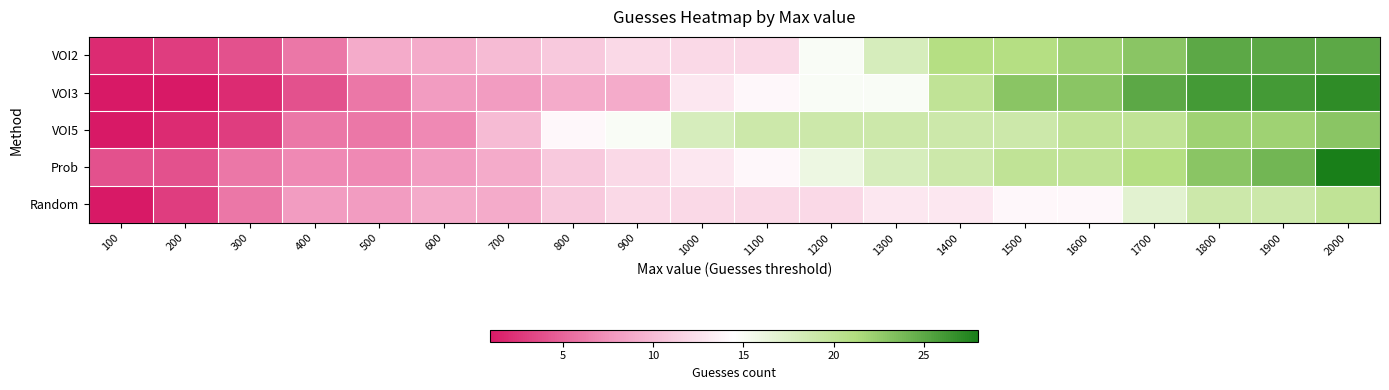

Reading left to right, what are all the values shown in this chart?

VOI2: 100=2	200=3	300=4	400=6	500=9	600=9	700=10	800=11	900=12	1000=12	1100=12	1200=15	1300=18	1400=21	1500=21	1600=22	1700=23	1800=25	1900=25	2000=25
VOI3: 100=1	200=1	300=2	400=4	500=6	600=8	700=8	800=9	900=9	1000=13	1100=14	1200=15	1300=15	1400=20	1500=23	1600=23	1700=25	1800=26	1900=26	2000=27
VOI5: 100=1	200=2	300=3	400=6	500=6	600=7	700=10	800=14	900=15	1000=18	1100=19	1200=19	1300=19	1400=19	1500=19	1600=20	1700=20	1800=22	1900=22	2000=23
Prob: 100=4	200=4	300=6	400=7	500=7	600=8	700=9	800=11	900=12	1000=13	1100=14	1200=16	1300=18	1400=19	1500=20	1600=20	1700=21	1800=23	1900=24	2000=28
Random: 100=1	200=3	300=6	400=8	500=8	600=9	700=9	800=11	900=12	1000=12	1100=12	1200=12	1300=13	1400=13	1500=14	1600=14	1700=17	1800=19	1900=19	2000=20